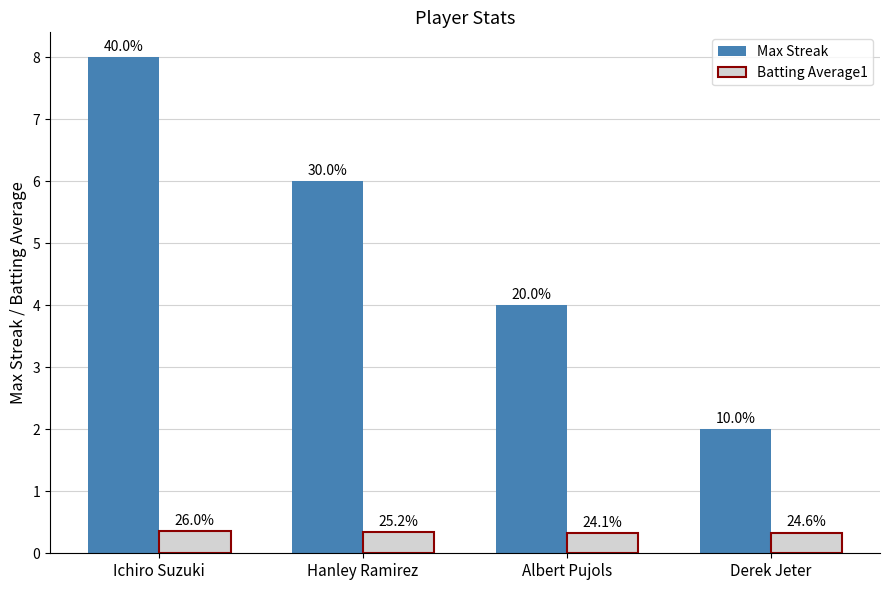

Which category has the lowest value in the Max Streak series?

Derek Jeter